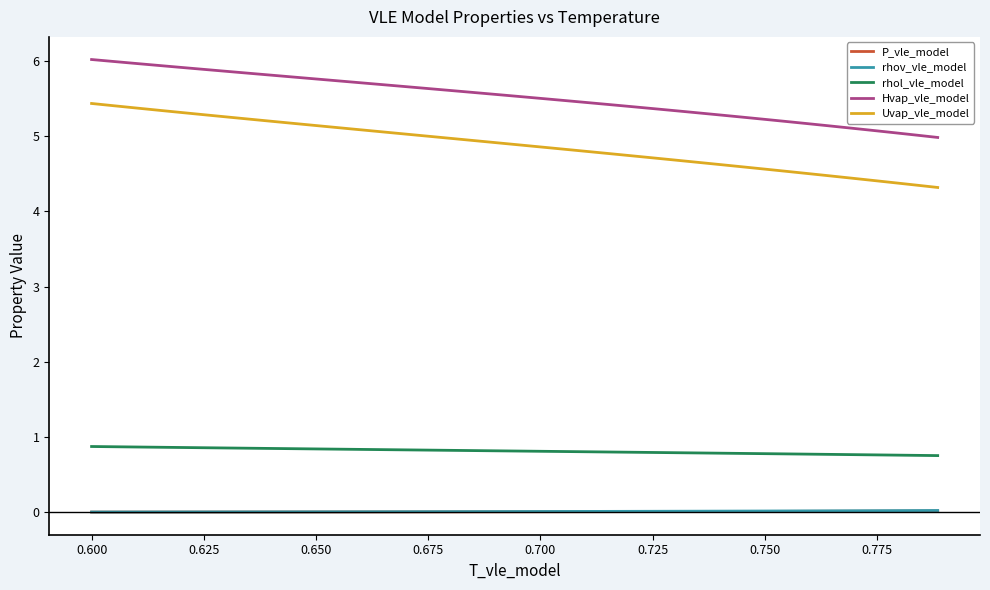

What is the lowest value of the rhol_vle_model series?

0.8